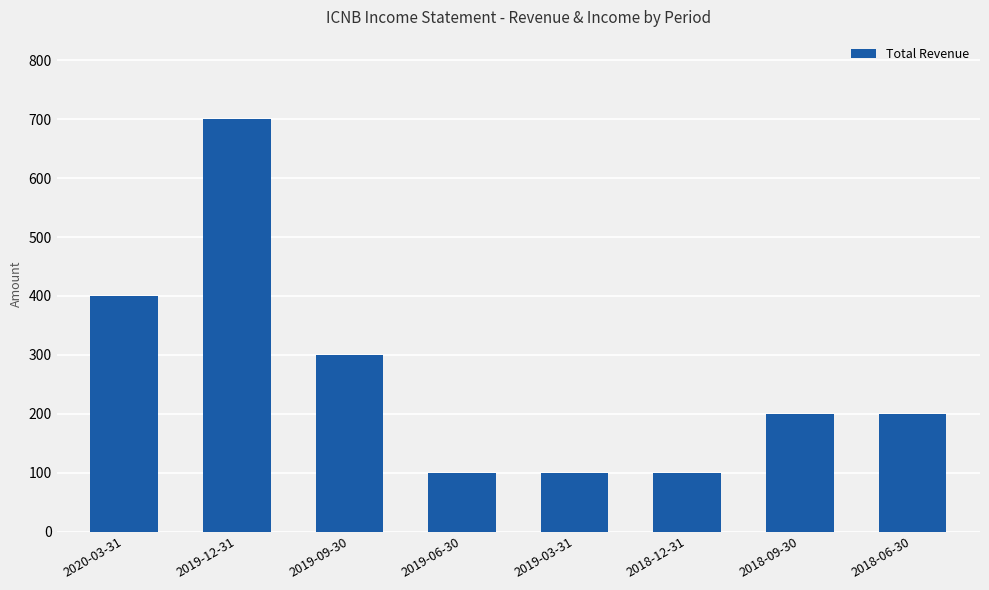

What is the value of the 7th bar from the left?

200